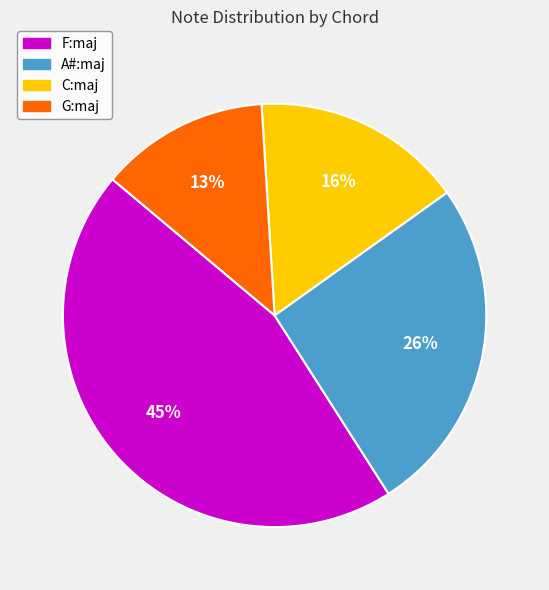

To the nearest percent, what is the difference between the A#:maj and G:maj slice percentages?

13%